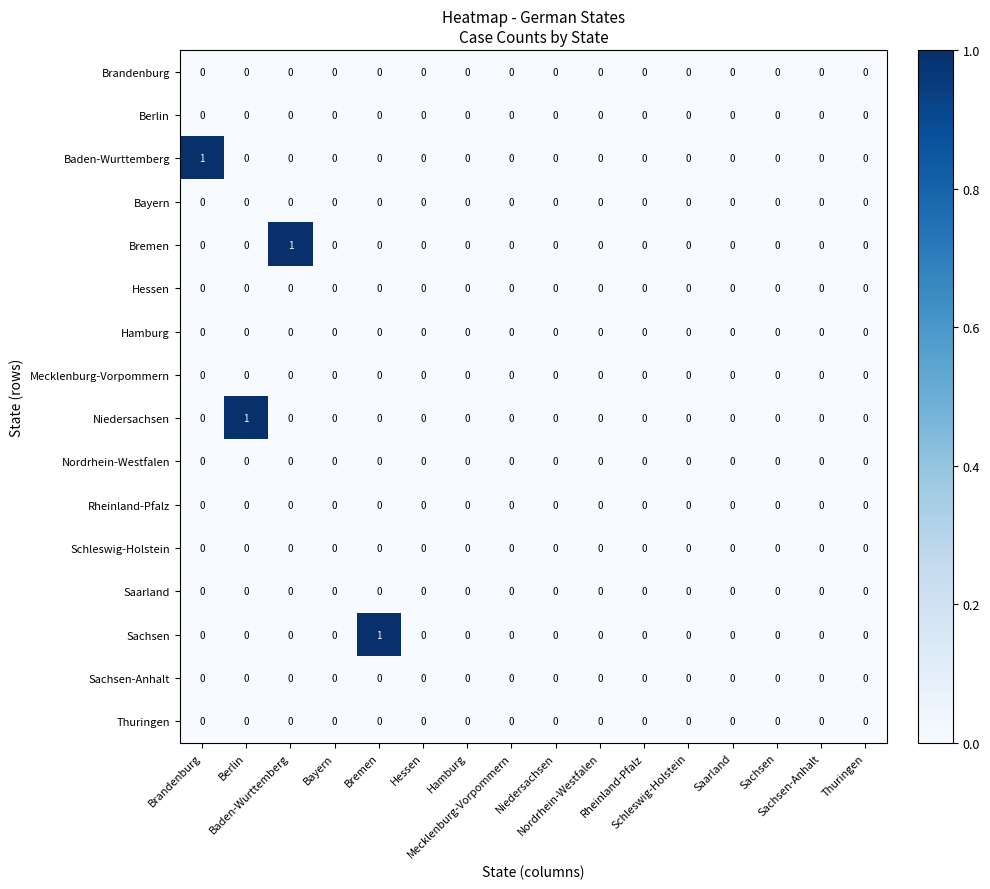

Reading right to left, what are all the values shown in this chart?

Brandenburg: Thuringen=0	Sachsen-Anhalt=0	Sachsen=0	Saarland=0	Schleswig-Holstein=0	Rheinland-Pfalz=0	Nordrhein-Westfalen=0	Niedersachsen=0	Mecklenburg-Vorpommern=0	Hamburg=0	Hessen=0	Bremen=0	Bayern=0	Baden-Wurttemberg=0	Berlin=0	Brandenburg=0
Berlin: Thuringen=0	Sachsen-Anhalt=0	Sachsen=0	Saarland=0	Schleswig-Holstein=0	Rheinland-Pfalz=0	Nordrhein-Westfalen=0	Niedersachsen=0	Mecklenburg-Vorpommern=0	Hamburg=0	Hessen=0	Bremen=0	Bayern=0	Baden-Wurttemberg=0	Berlin=0	Brandenburg=0
Baden-Wurttemberg: Thuringen=0	Sachsen-Anhalt=0	Sachsen=0	Saarland=0	Schleswig-Holstein=0	Rheinland-Pfalz=0	Nordrhein-Westfalen=0	Niedersachsen=0	Mecklenburg-Vorpommern=0	Hamburg=0	Hessen=0	Bremen=0	Bayern=0	Baden-Wurttemberg=0	Berlin=0	Brandenburg=1
Bayern: Thuringen=0	Sachsen-Anhalt=0	Sachsen=0	Saarland=0	Schleswig-Holstein=0	Rheinland-Pfalz=0	Nordrhein-Westfalen=0	Niedersachsen=0	Mecklenburg-Vorpommern=0	Hamburg=0	Hessen=0	Bremen=0	Bayern=0	Baden-Wurttemberg=0	Berlin=0	Brandenburg=0
Bremen: Thuringen=0	Sachsen-Anhalt=0	Sachsen=0	Saarland=0	Schleswig-Holstein=0	Rheinland-Pfalz=0	Nordrhein-Westfalen=0	Niedersachsen=0	Mecklenburg-Vorpommern=0	Hamburg=0	Hessen=0	Bremen=0	Bayern=0	Baden-Wurttemberg=1	Berlin=0	Brandenburg=0
Hessen: Thuringen=0	Sachsen-Anhalt=0	Sachsen=0	Saarland=0	Schleswig-Holstein=0	Rheinland-Pfalz=0	Nordrhein-Westfalen=0	Niedersachsen=0	Mecklenburg-Vorpommern=0	Hamburg=0	Hessen=0	Bremen=0	Bayern=0	Baden-Wurttemberg=0	Berlin=0	Brandenburg=0
Hamburg: Thuringen=0	Sachsen-Anhalt=0	Sachsen=0	Saarland=0	Schleswig-Holstein=0	Rheinland-Pfalz=0	Nordrhein-Westfalen=0	Niedersachsen=0	Mecklenburg-Vorpommern=0	Hamburg=0	Hessen=0	Bremen=0	Bayern=0	Baden-Wurttemberg=0	Berlin=0	Brandenburg=0
Mecklenburg-Vorpommern: Thuringen=0	Sachsen-Anhalt=0	Sachsen=0	Saarland=0	Schleswig-Holstein=0	Rheinland-Pfalz=0	Nordrhein-Westfalen=0	Niedersachsen=0	Mecklenburg-Vorpommern=0	Hamburg=0	Hessen=0	Bremen=0	Bayern=0	Baden-Wurttemberg=0	Berlin=0	Brandenburg=0
Niedersachsen: Thuringen=0	Sachsen-Anhalt=0	Sachsen=0	Saarland=0	Schleswig-Holstein=0	Rheinland-Pfalz=0	Nordrhein-Westfalen=0	Niedersachsen=0	Mecklenburg-Vorpommern=0	Hamburg=0	Hessen=0	Bremen=0	Bayern=0	Baden-Wurttemberg=0	Berlin=1	Brandenburg=0
Nordrhein-Westfalen: Thuringen=0	Sachsen-Anhalt=0	Sachsen=0	Saarland=0	Schleswig-Holstein=0	Rheinland-Pfalz=0	Nordrhein-Westfalen=0	Niedersachsen=0	Mecklenburg-Vorpommern=0	Hamburg=0	Hessen=0	Bremen=0	Bayern=0	Baden-Wurttemberg=0	Berlin=0	Brandenburg=0
Rheinland-Pfalz: Thuringen=0	Sachsen-Anhalt=0	Sachsen=0	Saarland=0	Schleswig-Holstein=0	Rheinland-Pfalz=0	Nordrhein-Westfalen=0	Niedersachsen=0	Mecklenburg-Vorpommern=0	Hamburg=0	Hessen=0	Bremen=0	Bayern=0	Baden-Wurttemberg=0	Berlin=0	Brandenburg=0
Schleswig-Holstein: Thuringen=0	Sachsen-Anhalt=0	Sachsen=0	Saarland=0	Schleswig-Holstein=0	Rheinland-Pfalz=0	Nordrhein-Westfalen=0	Niedersachsen=0	Mecklenburg-Vorpommern=0	Hamburg=0	Hessen=0	Bremen=0	Bayern=0	Baden-Wurttemberg=0	Berlin=0	Brandenburg=0
Saarland: Thuringen=0	Sachsen-Anhalt=0	Sachsen=0	Saarland=0	Schleswig-Holstein=0	Rheinland-Pfalz=0	Nordrhein-Westfalen=0	Niedersachsen=0	Mecklenburg-Vorpommern=0	Hamburg=0	Hessen=0	Bremen=0	Bayern=0	Baden-Wurttemberg=0	Berlin=0	Brandenburg=0
Sachsen: Thuringen=0	Sachsen-Anhalt=0	Sachsen=0	Saarland=0	Schleswig-Holstein=0	Rheinland-Pfalz=0	Nordrhein-Westfalen=0	Niedersachsen=0	Mecklenburg-Vorpommern=0	Hamburg=0	Hessen=0	Bremen=1	Bayern=0	Baden-Wurttemberg=0	Berlin=0	Brandenburg=0
Sachsen-Anhalt: Thuringen=0	Sachsen-Anhalt=0	Sachsen=0	Saarland=0	Schleswig-Holstein=0	Rheinland-Pfalz=0	Nordrhein-Westfalen=0	Niedersachsen=0	Mecklenburg-Vorpommern=0	Hamburg=0	Hessen=0	Bremen=0	Bayern=0	Baden-Wurttemberg=0	Berlin=0	Brandenburg=0
Thuringen: Thuringen=0	Sachsen-Anhalt=0	Sachsen=0	Saarland=0	Schleswig-Holstein=0	Rheinland-Pfalz=0	Nordrhein-Westfalen=0	Niedersachsen=0	Mecklenburg-Vorpommern=0	Hamburg=0	Hessen=0	Bremen=0	Bayern=0	Baden-Wurttemberg=0	Berlin=0	Brandenburg=0